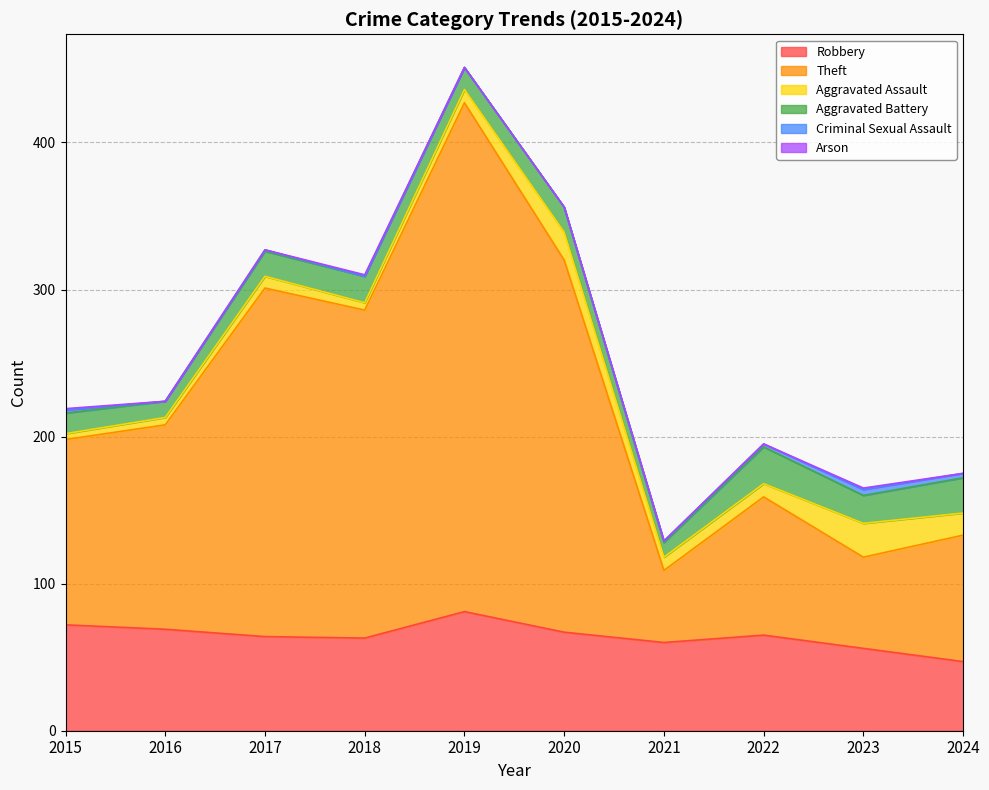

Reading left to right, extract all data points from this chart.

Robbery: 72	69	64	63	81	67	60	65	56	47
Theft: 126	139	237	223	346	253	49	94	62	86
Aggravated Assault: 4	5	8	5	9	19	9	9	23	15
Aggravated Battery: 14	11	17	18	15	17	10	25	19	24
Criminal Sexual Assault: 2	0	1	0	0	0	1	2	4	3
Arson: 1	0	0	1	0	0	0	0	1	0